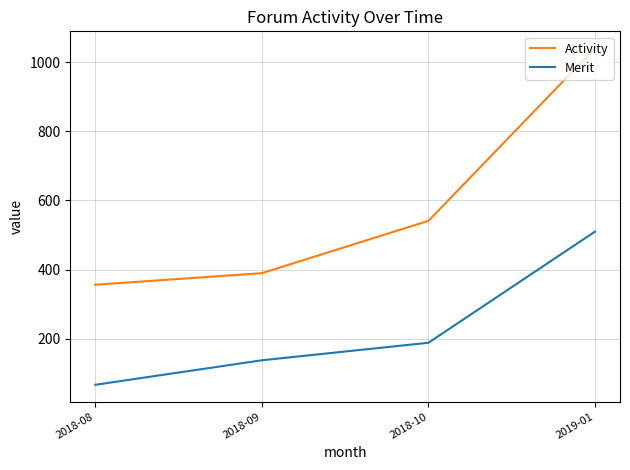

Rank the categories by Merit value from lowest to highest.

2018-08, 2018-09, 2018-10, 2019-01